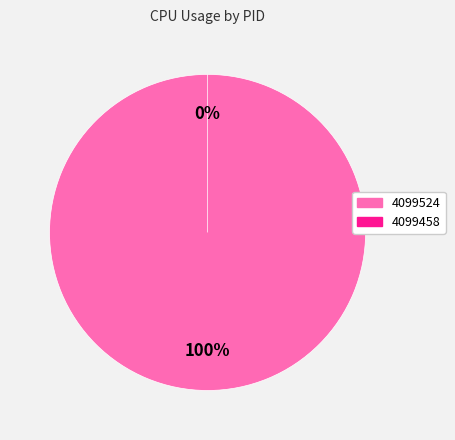

To the nearest percent, what portion does 4099524 represent?

100%